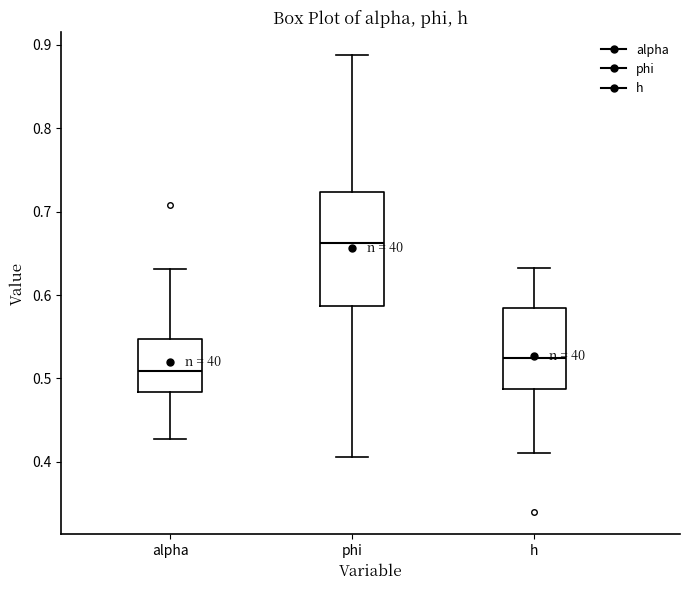

Where does the median line of the box for phi sit on the y-axis? The values are not printed on the chart, so give them approximately, as read against the axis.

0.66